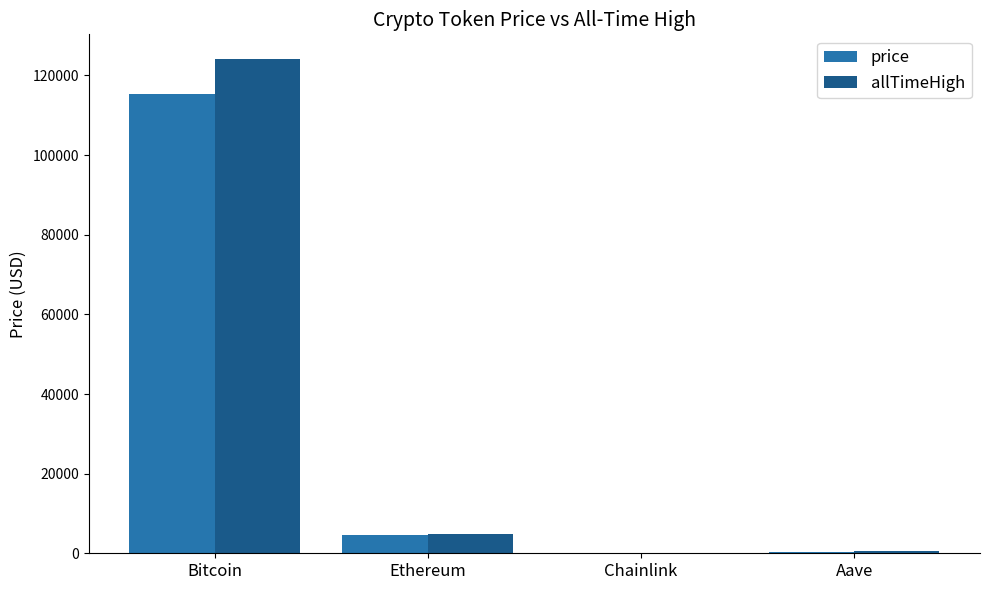

What is the sum of the allTimeHigh values at Bitcoin and Chainlink?

124180.7